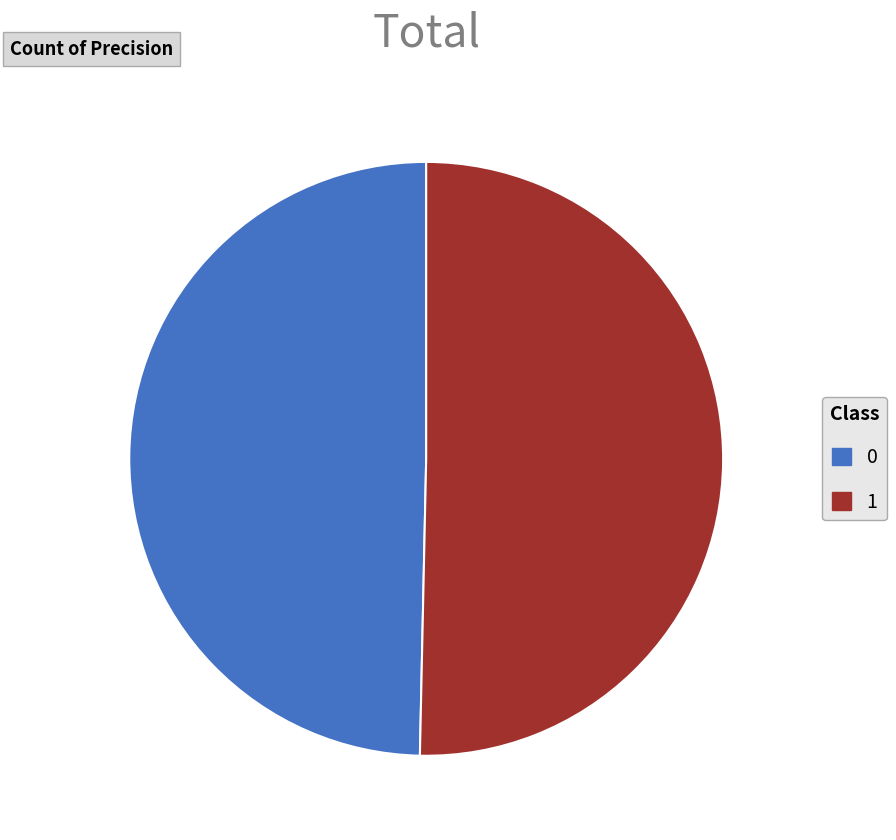

Does 1 represent more than half of the total?

Yes